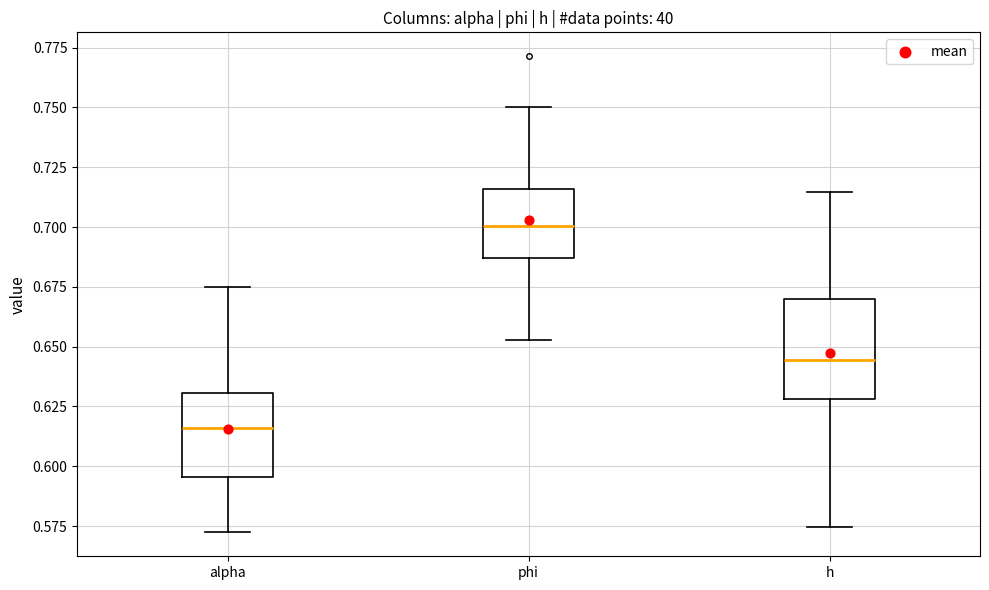

Reading left to right, read every box against the y-axis: the position of its median line, the range the box covers, and the ends of its whiskers. The values are not printed on the chart, so give them approximately, as read against the axis.

alpha: median 0.615, box 0.595 to 0.630, whiskers 0.570 to 0.675
phi: median 0.700, box 0.685 to 0.715, whiskers 0.655 to 0.750
h: median 0.645, box 0.630 to 0.670, whiskers 0.575 to 0.715